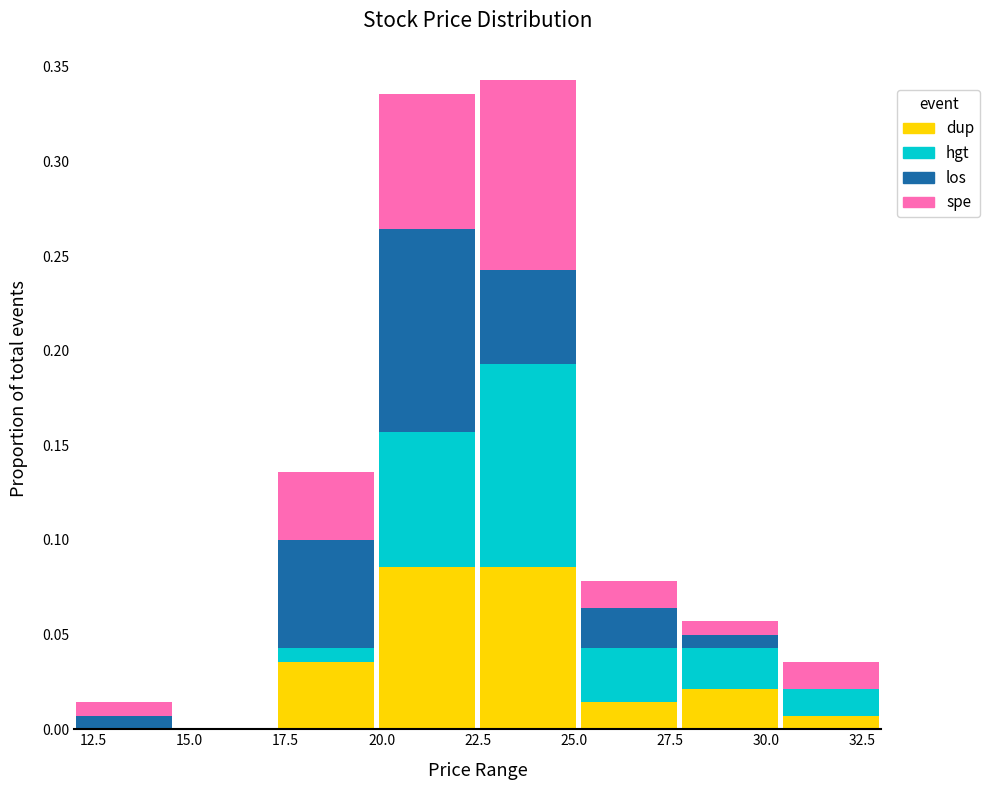

Which range on the x-axis has the tallest stacked bar (by total height)?

22.5 to 25.0